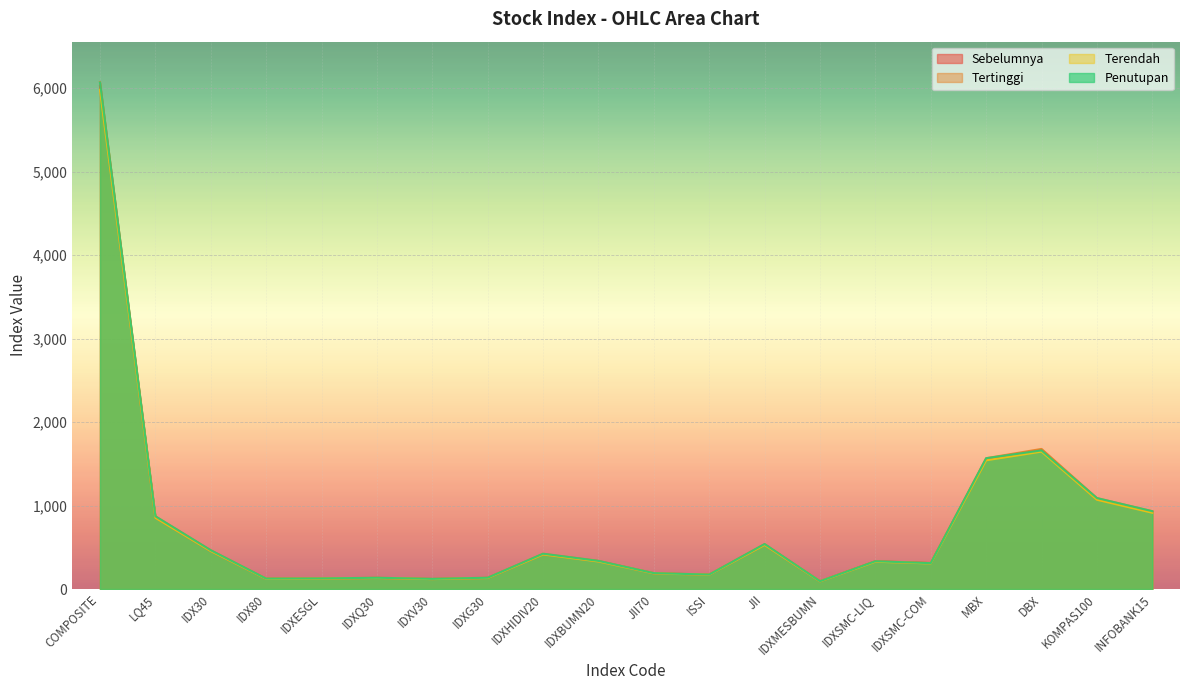

Reading left to right, what are all the values shown in this chart?

Sebelumnya: COMPOSITE=6026.0	LQ45=856.6	IDX30=456.1	IDX80=122.8	IDXESGL=125.4	IDXQ30=132.6	IDXV30=119.5	IDXG30=132.6	IDXHIDIV20=415.1	IDXBUMN20=333.9	JII70=188.0	ISSI=172.4	JII=530.3	IDXMESBUMN=92.1	IDXSMC-LIQ=331.2	IDXSMC-COM=310.4	MBX=1553.3	DBX=1663.5	KOMPAS100=1074.9	INFOBANK15=923.9
Tertinggi: COMPOSITE=6072.6	LQ45=871.8	IDX30=464.8	IDX80=124.9	IDXESGL=126.9	IDXQ30=135.1	IDXV30=121.9	IDXG30=135.4	IDXHIDIV20=423.0	IDXBUMN20=337.3	JII70=190.1	ISSI=173.4	JII=539.0	IDXMESBUMN=93.4	IDXSMC-LIQ=334.2	IDXSMC-COM=312.3	MBX=1567.5	DBX=1678.8	KOMPAS100=1089.7	INFOBANK15=932.4
Terendah: COMPOSITE=5982.8	LQ45=853.7	IDX30=454.6	IDX80=122.4	IDXESGL=124.7	IDXQ30=132.3	IDXV30=119.1	IDXG30=132.1	IDXHIDIV20=413.9	IDXBUMN20=330.2	JII70=187.1	ISSI=171.1	JII=528.2	IDXMESBUMN=91.1	IDXSMC-LIQ=327.6	IDXSMC-COM=306.6	MBX=1542.6	DBX=1646.7	KOMPAS100=1070.0	INFOBANK15=914.1
Penutupan: COMPOSITE=6068.2	LQ45=871.8	IDX30=464.8	IDX80=124.9	IDXESGL=126.9	IDXQ30=135.1	IDXV30=121.9	IDXG30=135.4	IDXHIDIV20=423.0	IDXBUMN20=337.3	JII70=190.1	ISSI=173.2	JII=539.0	IDXMESBUMN=93.2	IDXSMC-LIQ=332.9	IDXSMC-COM=310.1	MBX=1567.5	DBX=1660.7	KOMPAS100=1089.7	INFOBANK15=932.4